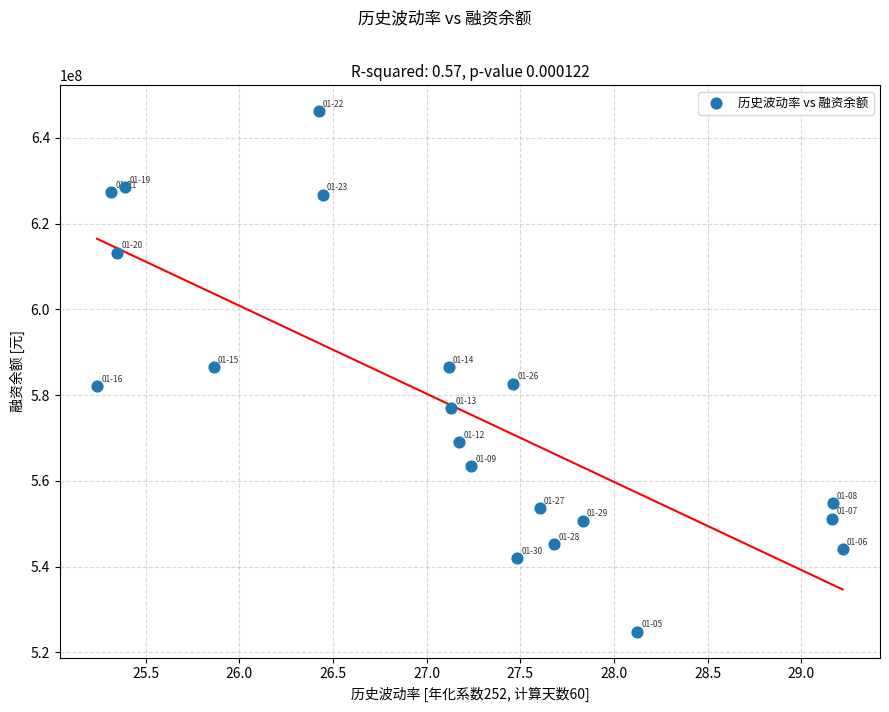

What is the range of Y values (max minus min)?

121300860